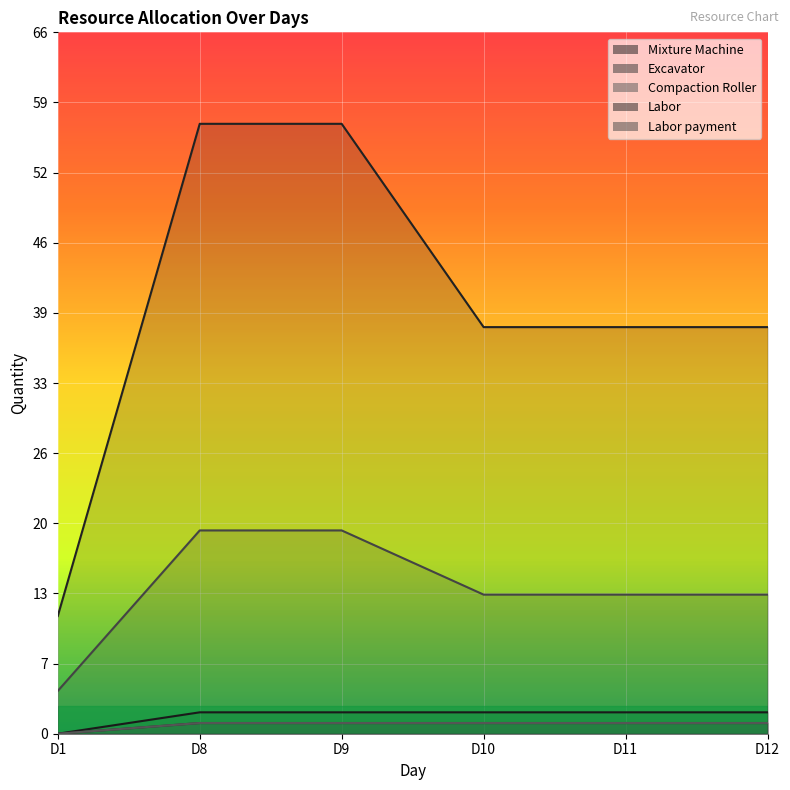

List the labels in order of Labor value, smallest first.

D1, D10, D11, D12, D8, D9